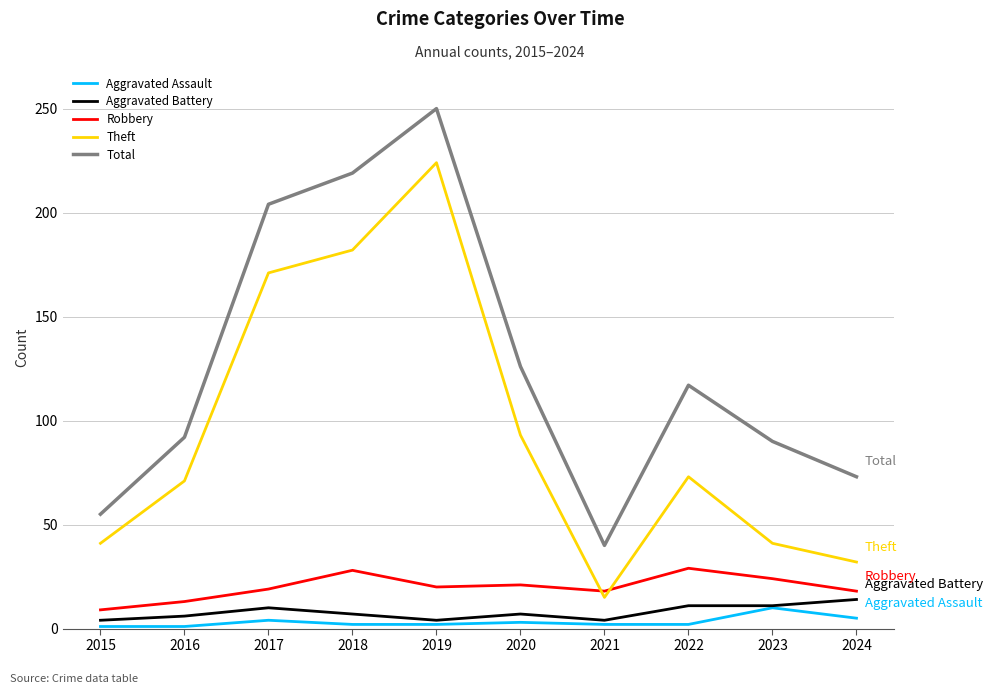

What is the greatest value displayed?

250